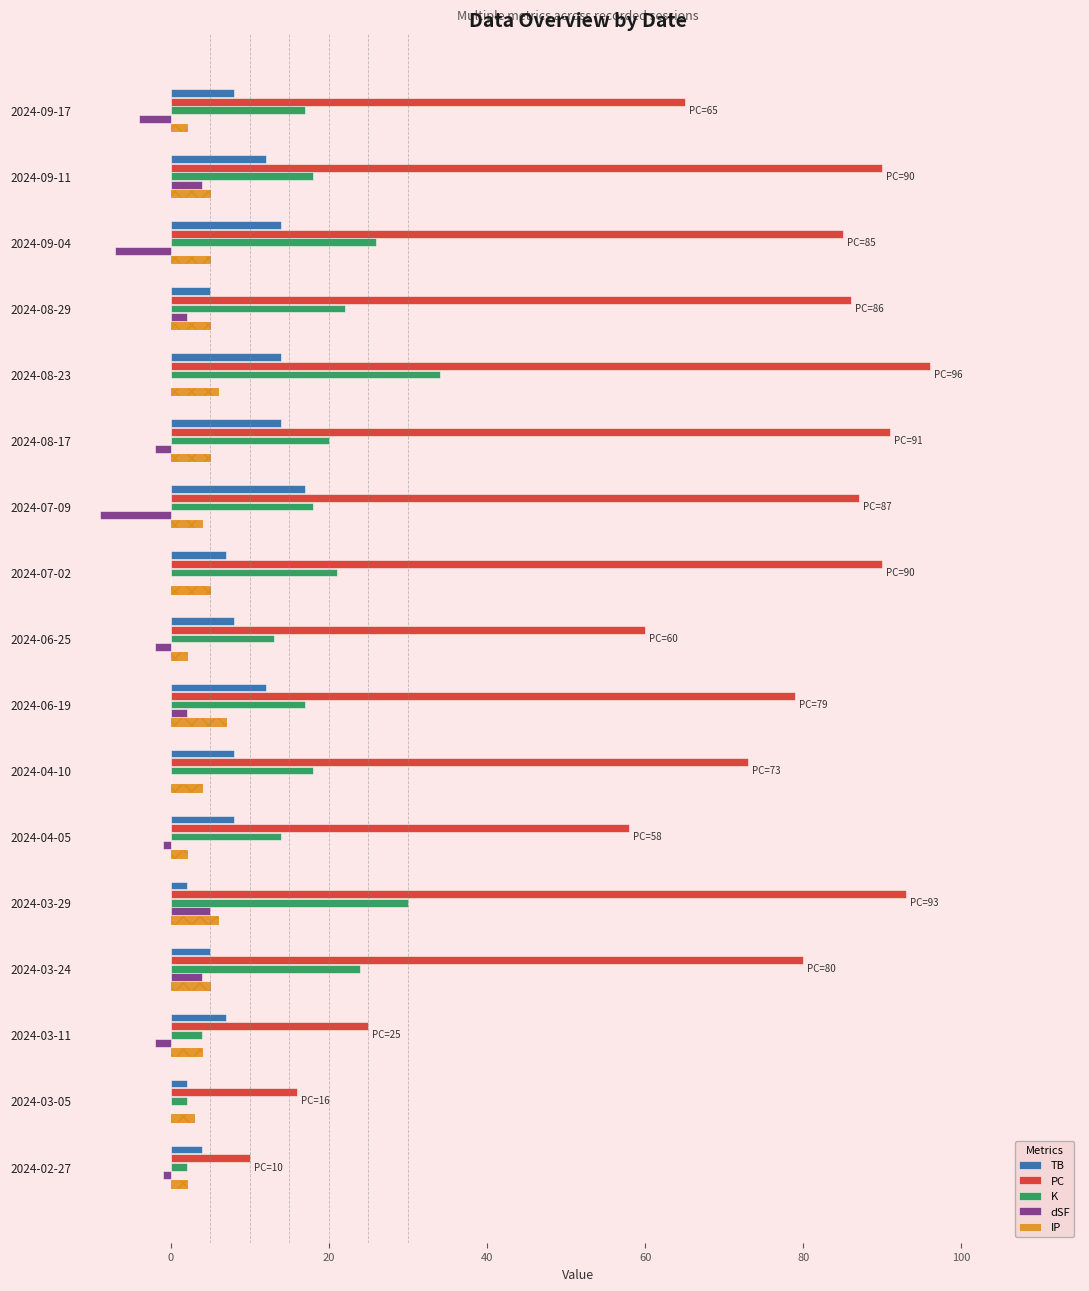

Reading left to right, extract all data points from this chart.

TB: 8	12	14	5	14	14	17	7	8	12	8	8	2	5	7	2	4
PC: 65	90	85	86	96	91	87	90	60	79	73	58	93	80	25	16	10
K: 17	18	26	22	34	20	18	21	13	17	18	14	30	24	4	2	2
dSF: -4	4	-7	2	0	-2	-9	0	-2	2	0	-1	5	4	-2	0	-1
IP: 2	5	5	5	6	5	4	5	2	7	4	2	6	5	4	3	2